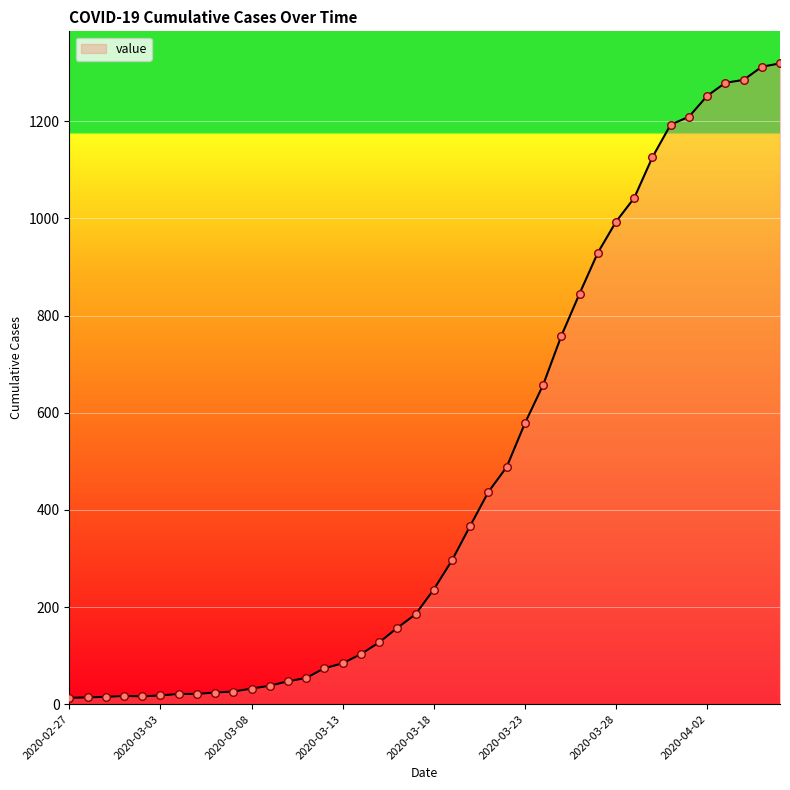

What is the difference between the maximum and minimum values?

1306